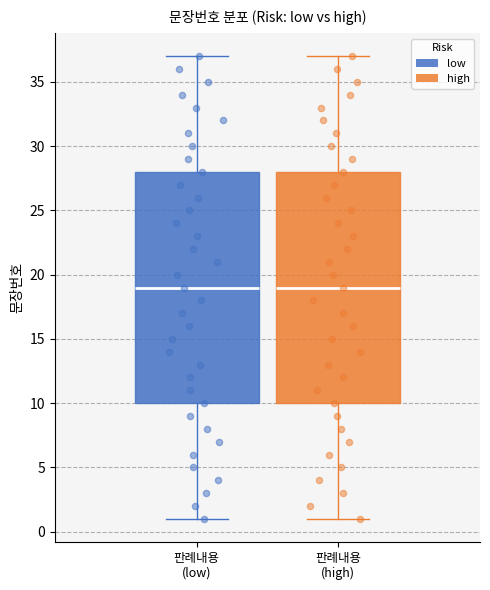

Where is the upper edge of the box for 판례내용 (high) on the y-axis? The values are not printed on the chart, so give them approximately, as read against the axis.

28